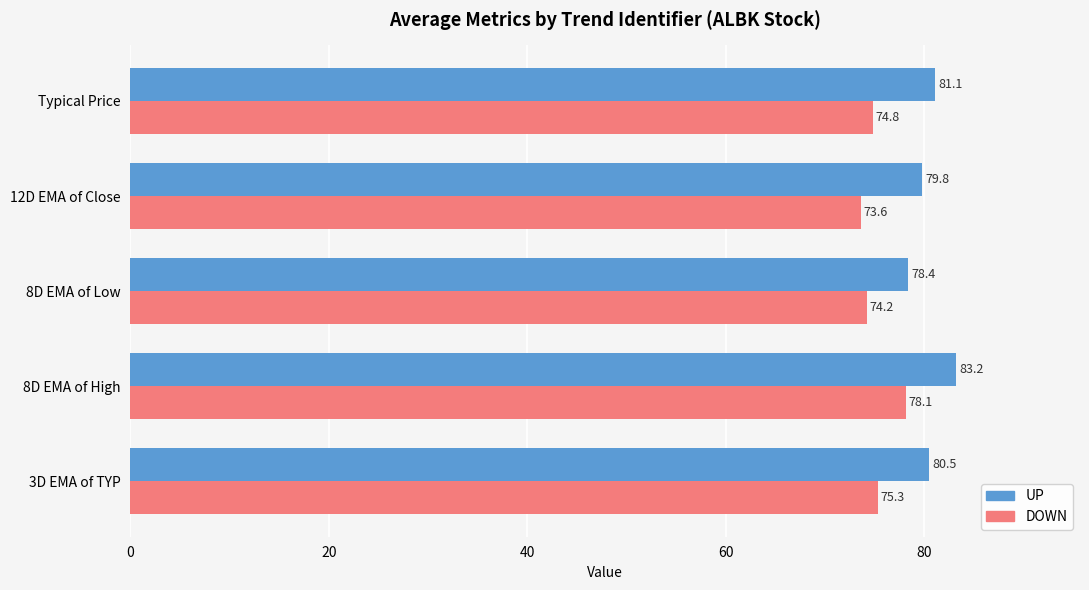

Rank the series by their maximum value, from highest to lowest.

UP, DOWN